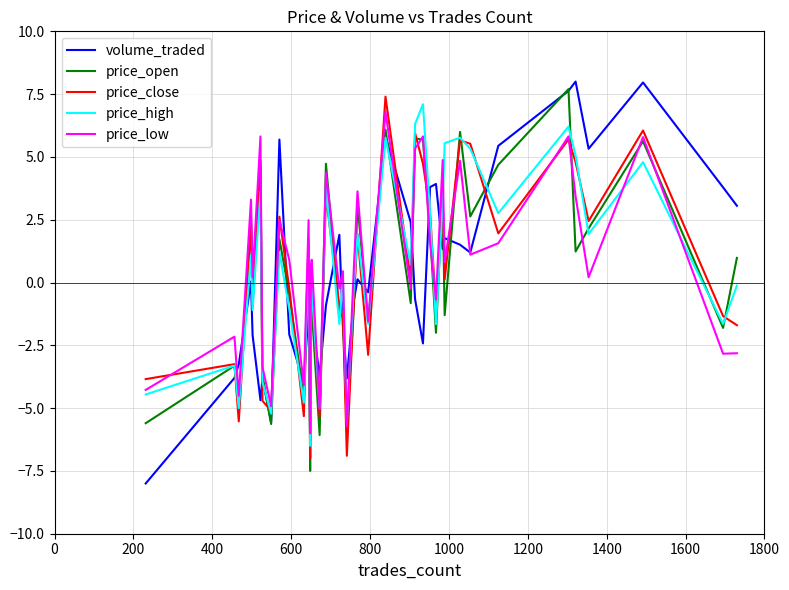

What is the smallest value displayed?

-8.0